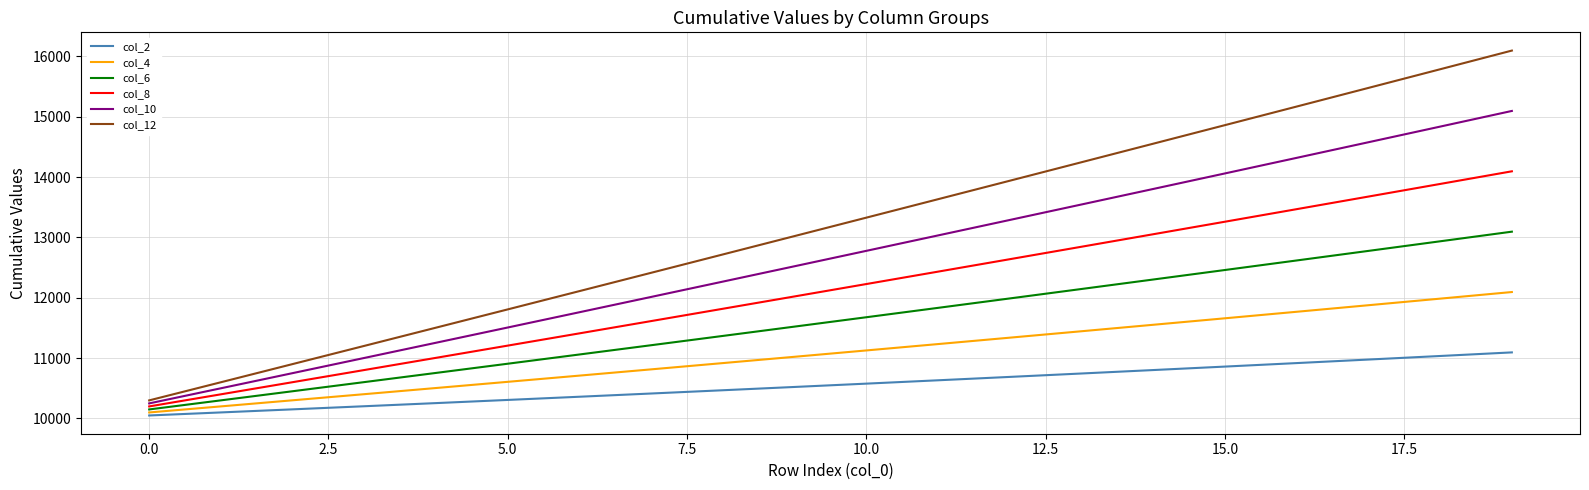

Which series has the widest spread of values?

col_12